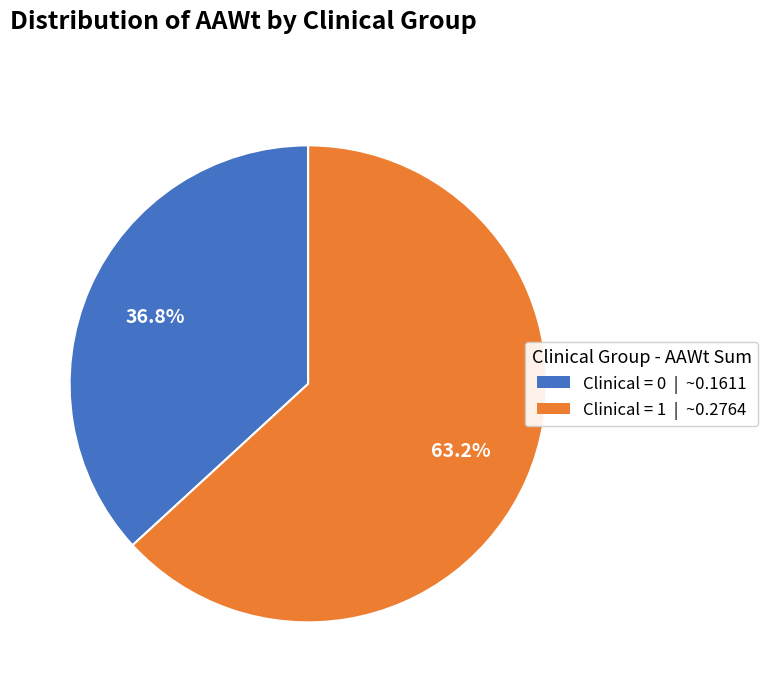

Count the number of slices in the pie.

2